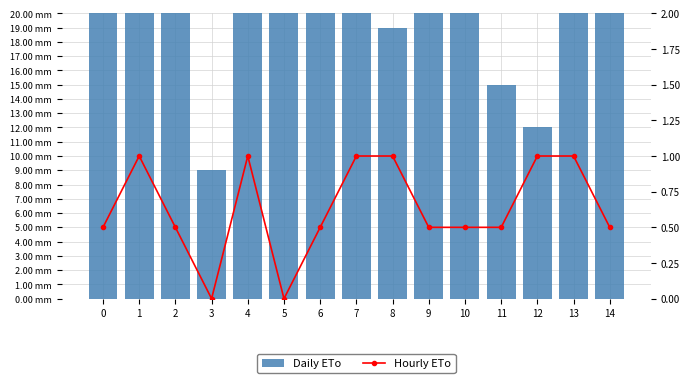

Reading left to right, what are all the values shown in this chart?

Daily ETo: 123.0	94.0	67.0	9.0	97.0	57.0	64.0	93.0	19.0	62.0	99.0	15.0	12.0	102.0	123.0
Hourly ETo: 0.5	1.0	0.5	0.0	1.0	0.0	0.5	1.0	1.0	0.5	0.5	0.5	1.0	1.0	0.5